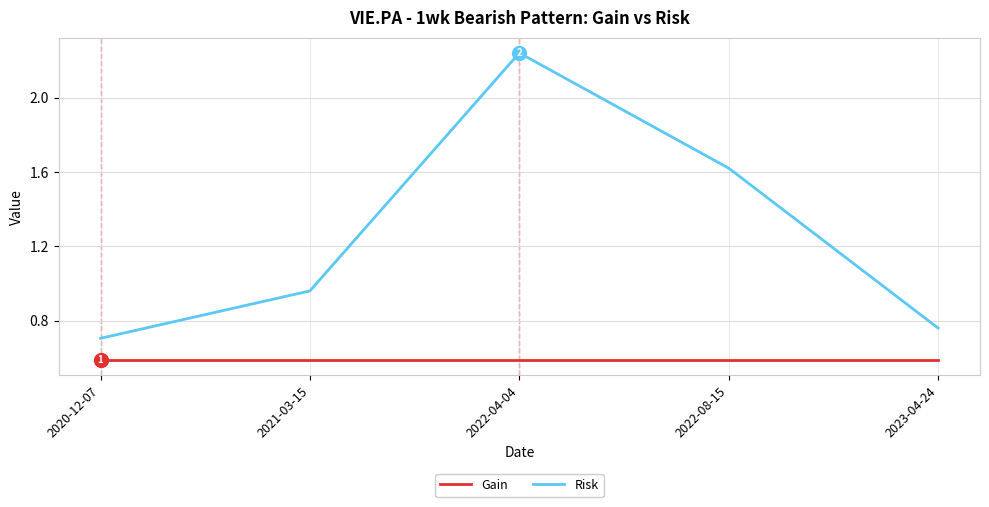

True or false: Gain has more than 2 points higher than both neighbors.

False